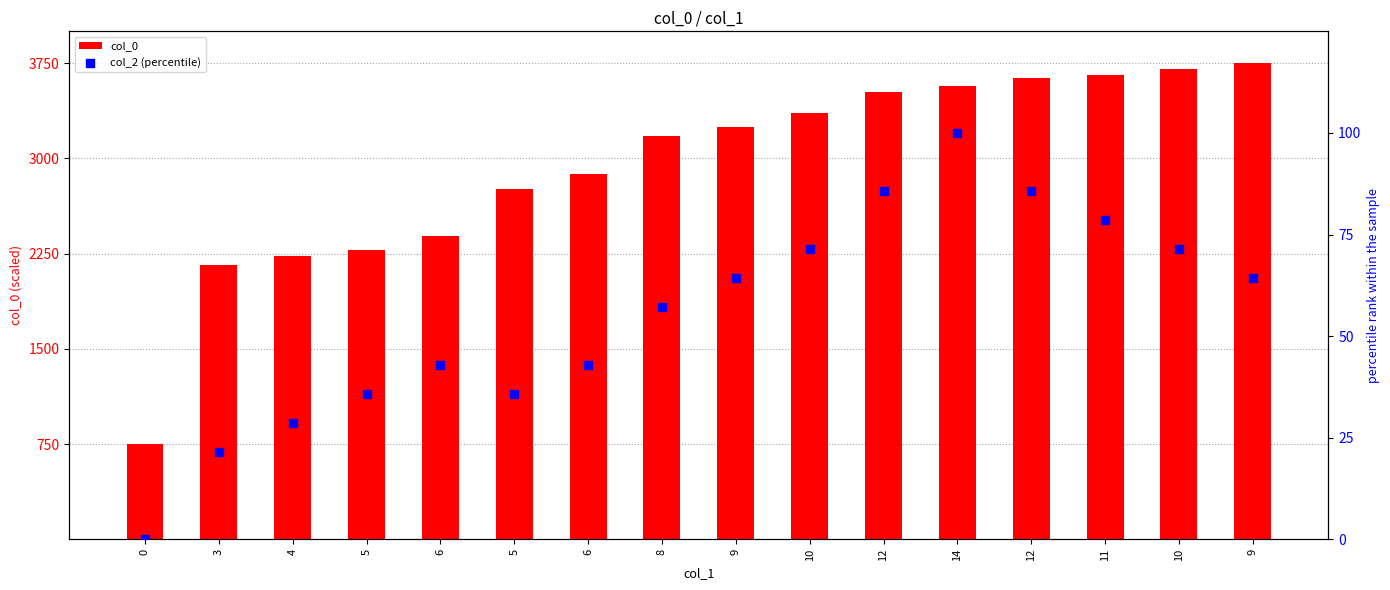

At how many categories does at least one series exceed 1915?

15